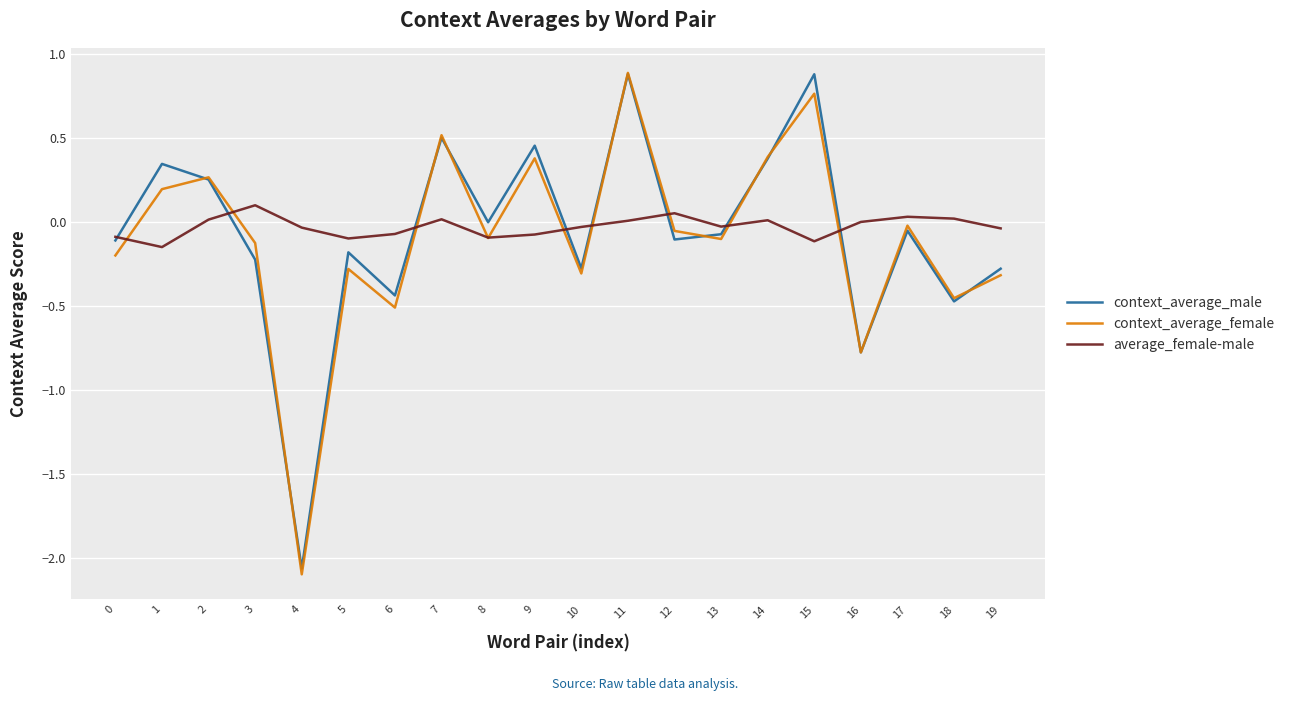

At which category is the sum across all series the highest?

11